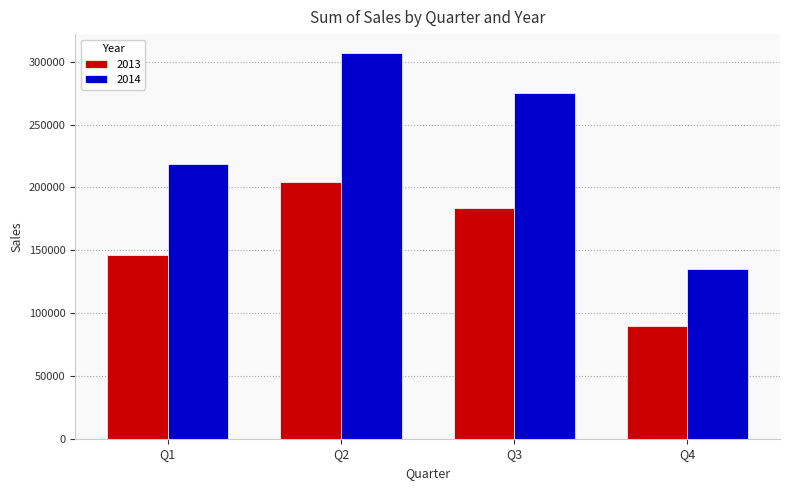

Which series has the widest spread of values?

2014